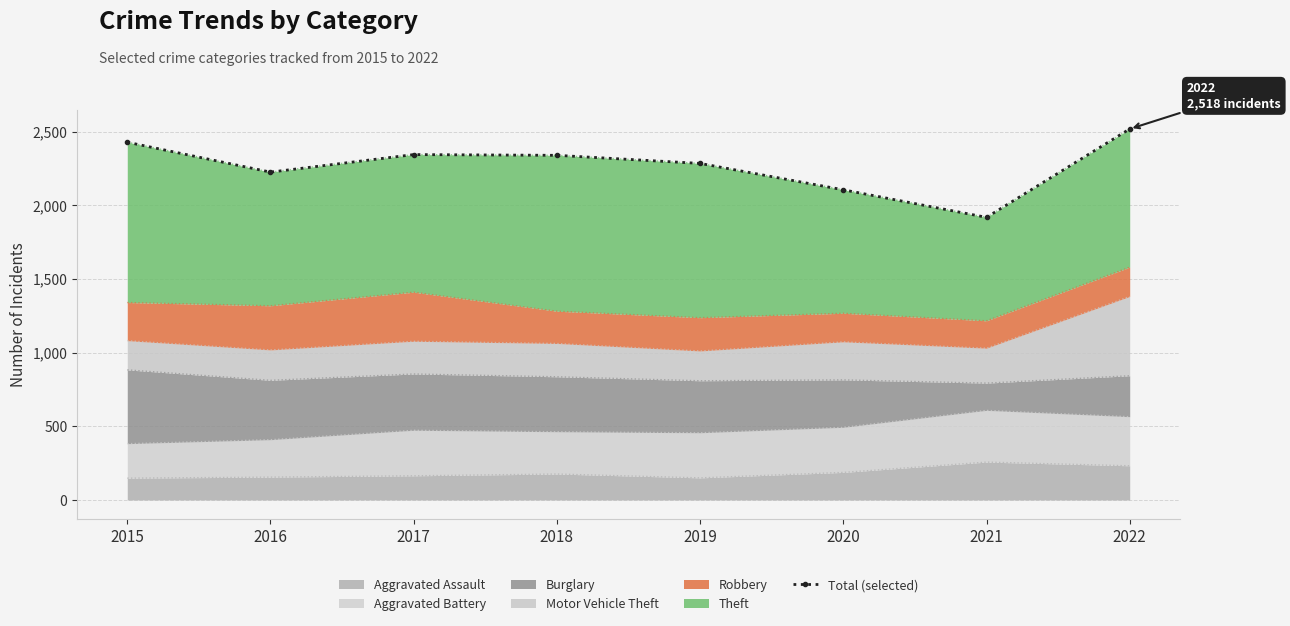

Is it true that Aggravated Assault equals 150 at 2019?

True